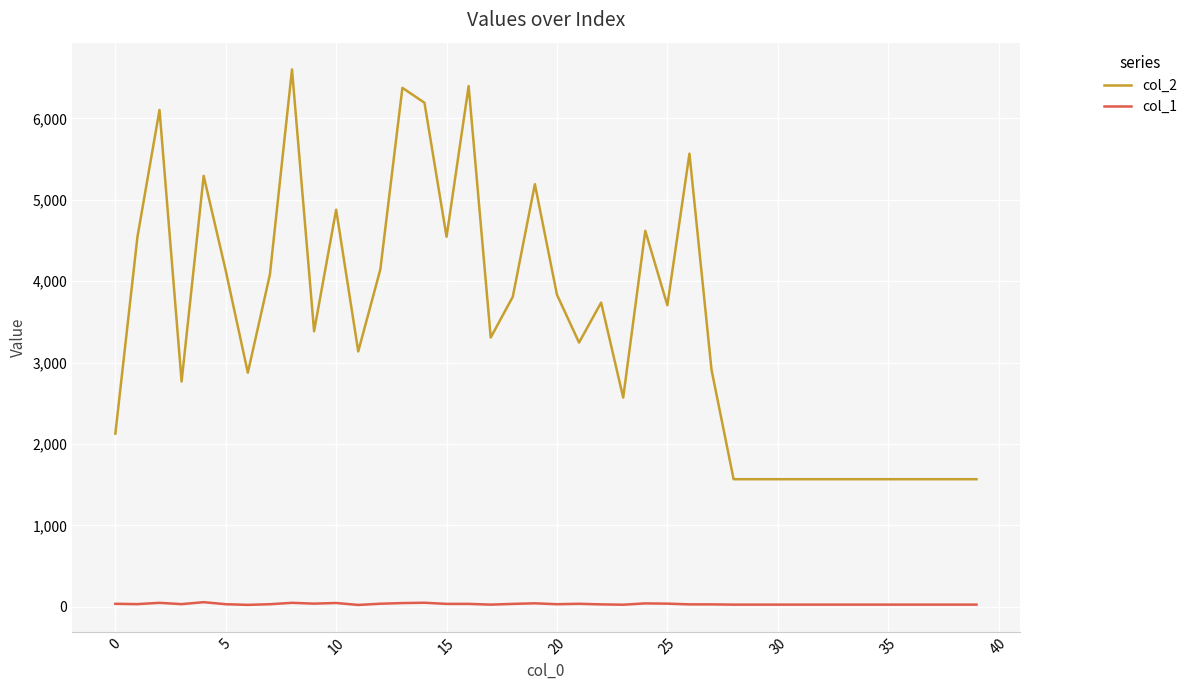

What are all the series names shown in the legend?

col_2, col_1